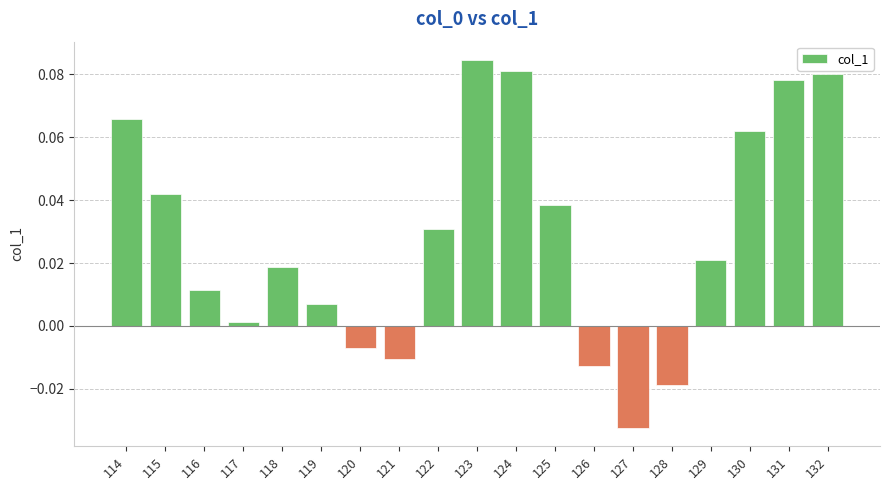

Which label corresponds to the largest value in the chart?

123